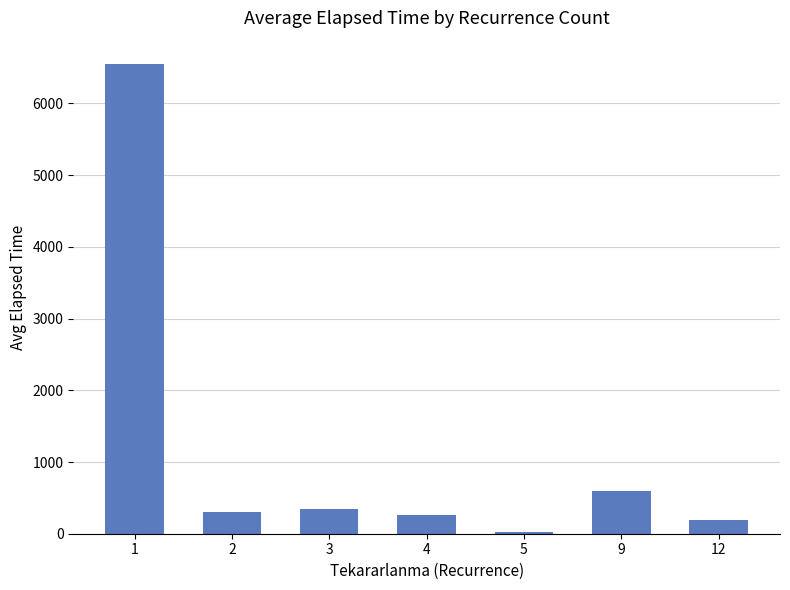

Is it true that the value at 9 is 922.6?

False